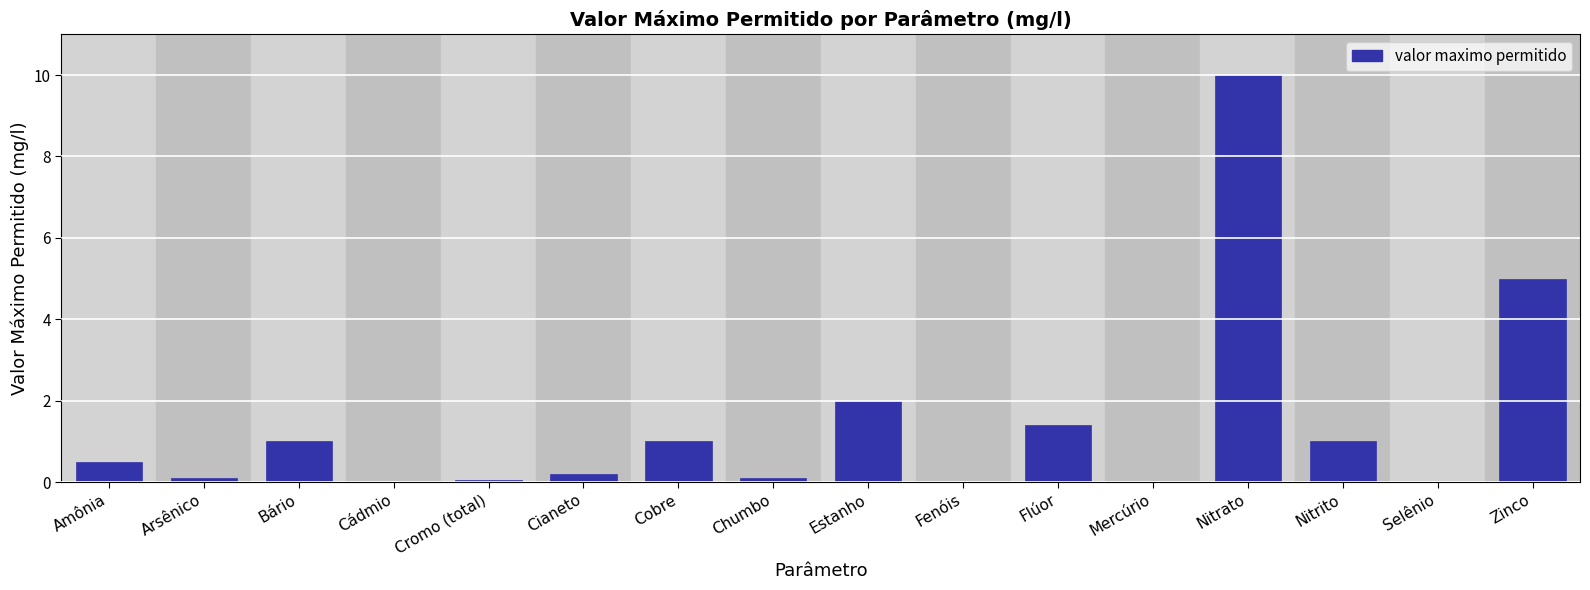

What is the sum of all values?

22.4